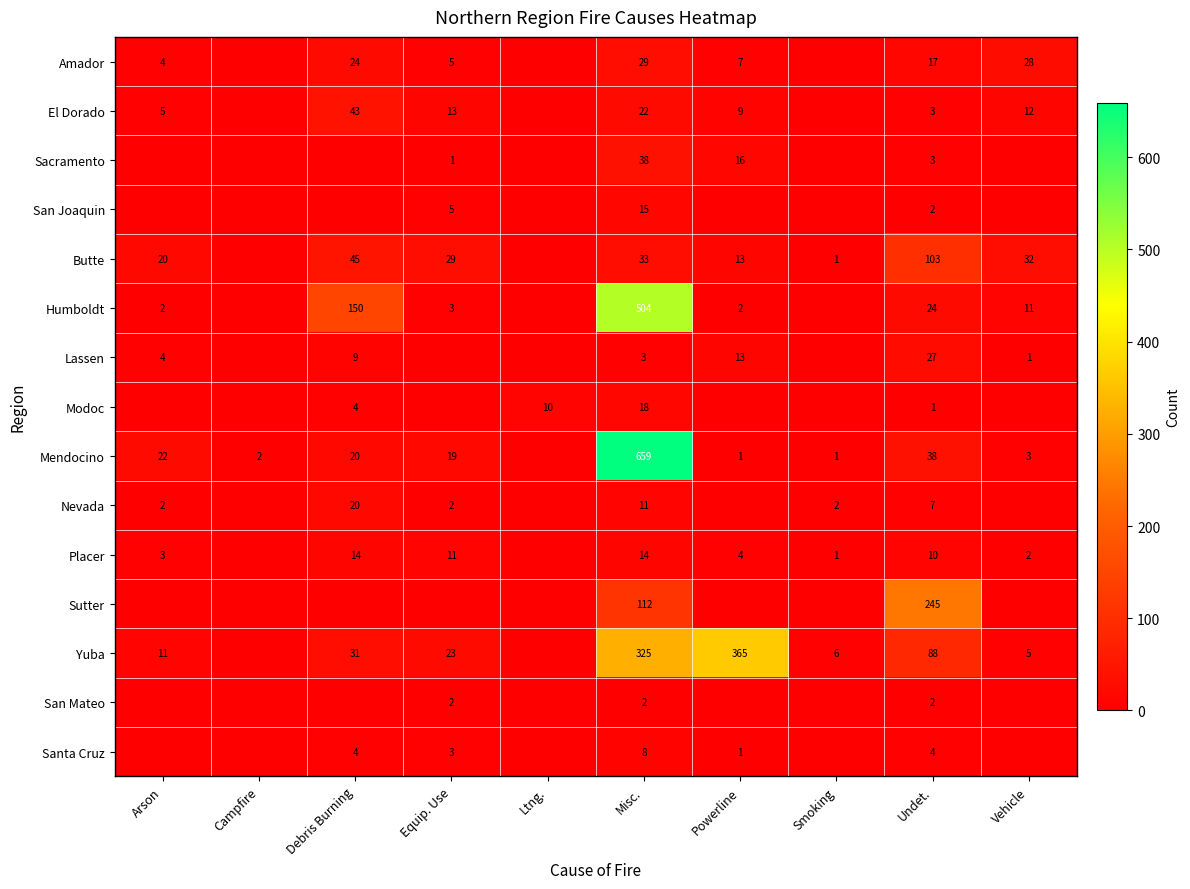

What is the sum of the Amador values at Debris Burning and Equip. Use?

29